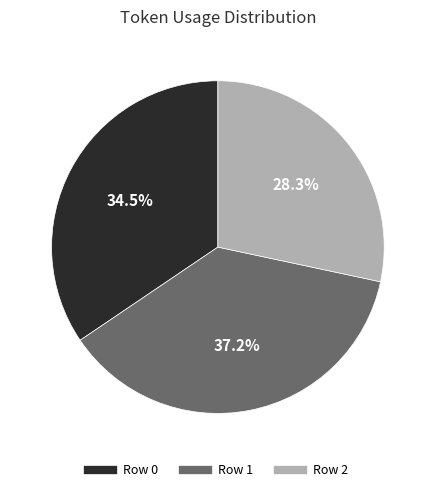

What is the ratio of the value at Row 1 to the value at Row 0?

1.1